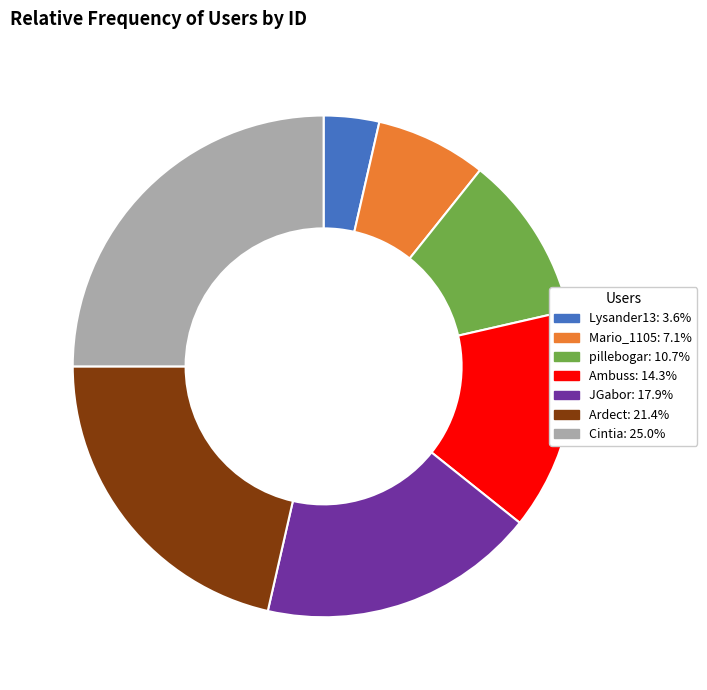

How many segments does this pie chart have?

7